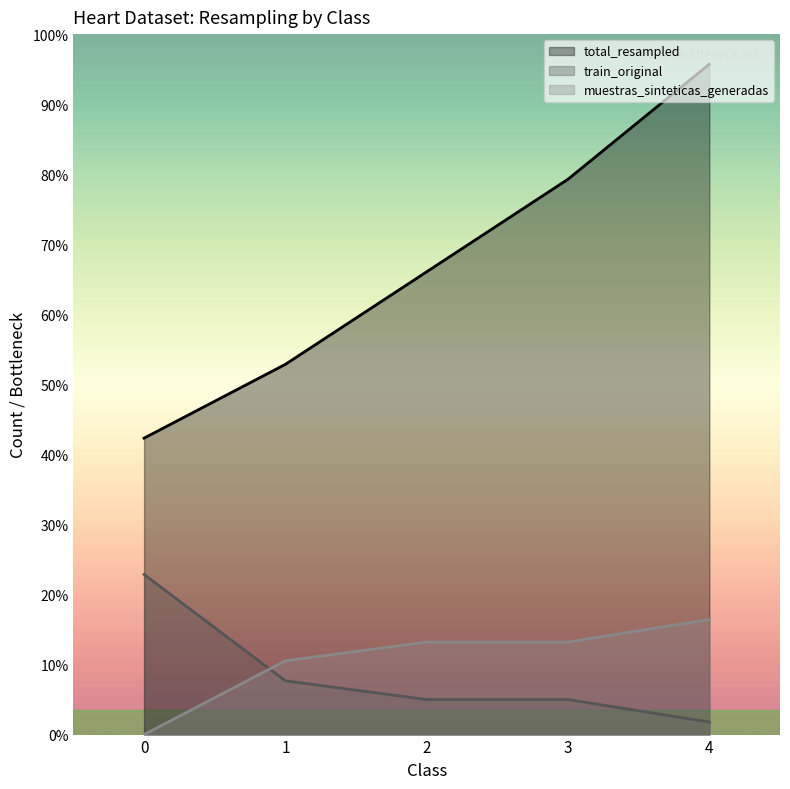

At which category is the sum across all series the highest?

4